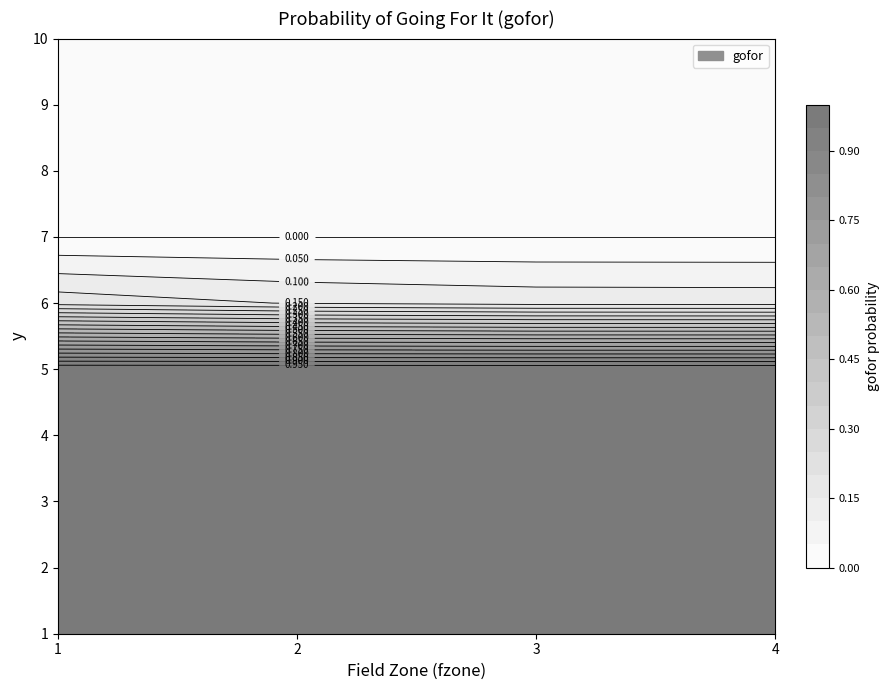

Reading left to right, extract all data points from this chart.

1: 1.0	1.0	1.0	1.0
2: 1.0	1.0	1.0	1.0
3: 1.0	1.0	1.0	1.0
4: 1.0	1.0	1.0	1.0
5: 1.0	1.0	1.0	1.0
6: 0.2	0.1	0.1	0.1
7: 0.0	0.0	0.0	0.0
8: 0.0	0.0	0.0	0.0
9: 0.0	0.0	0.0	0.0
10: 0.0	0.0	0.0	0.0